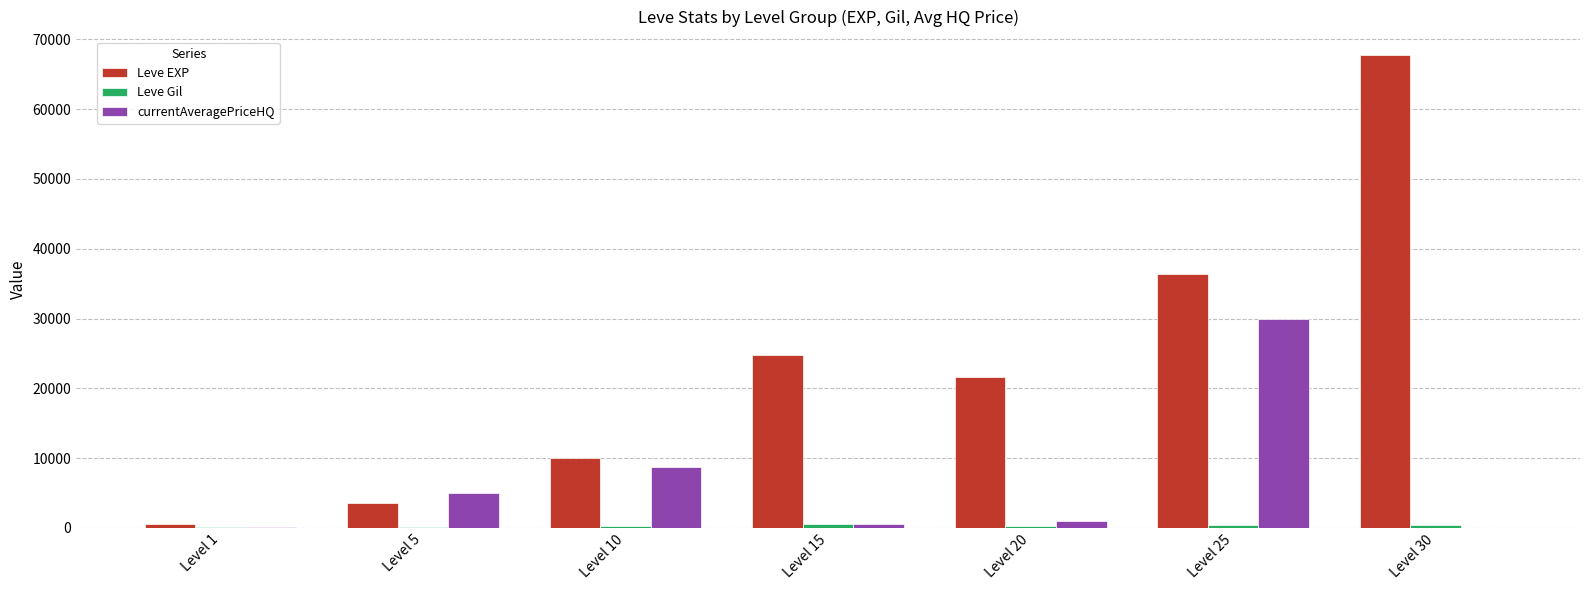

What is the maximum value for Leve EXP?

67730.0